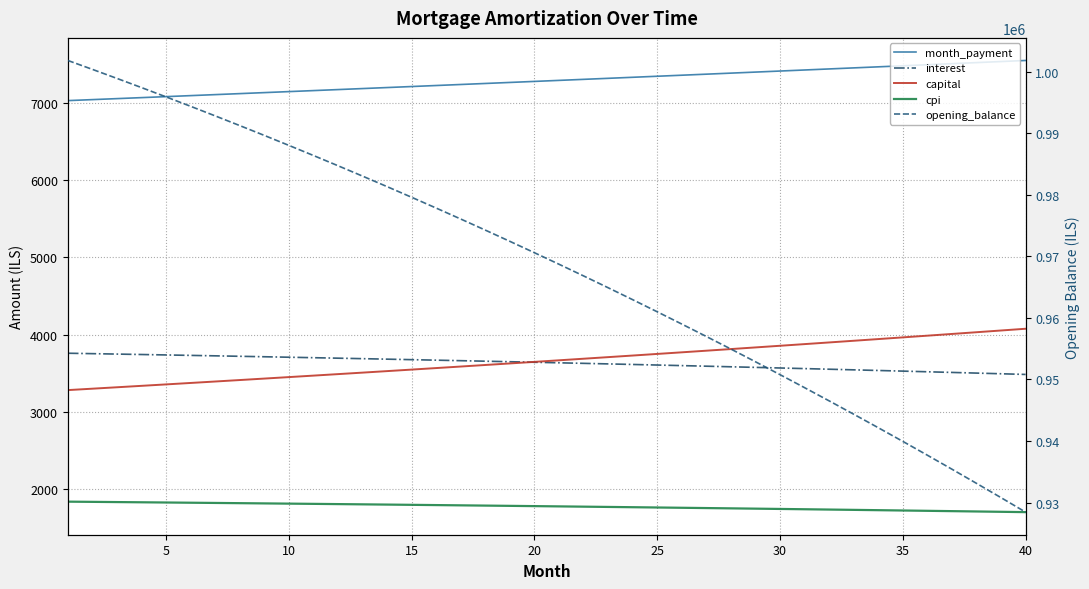

Which series has the largest range (max minus min)?

opening_balance